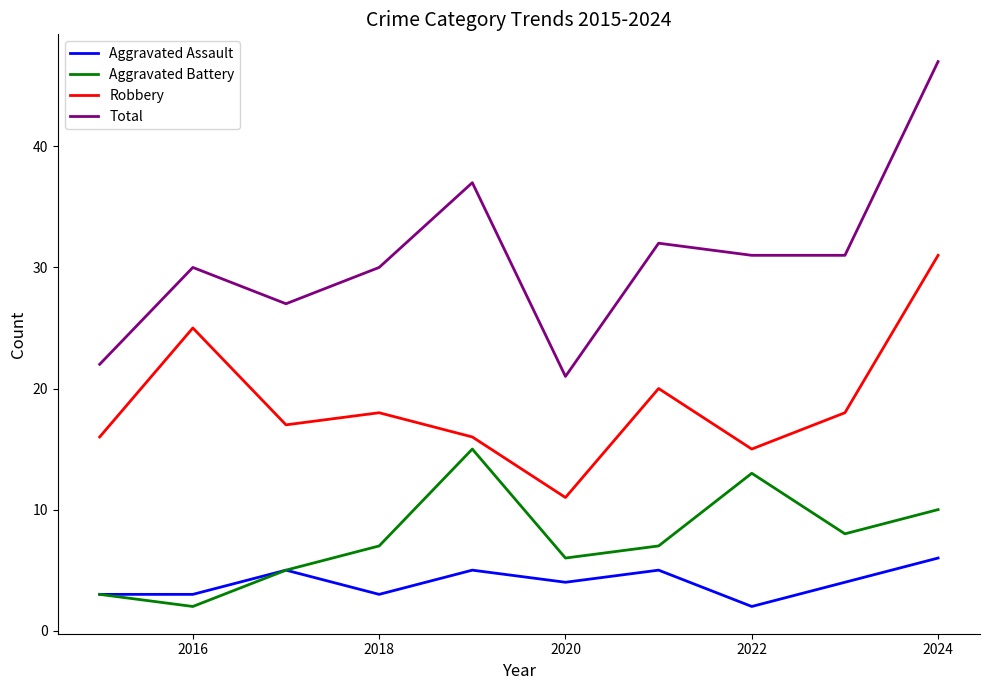

Which series has the largest range (max minus min)?

Total